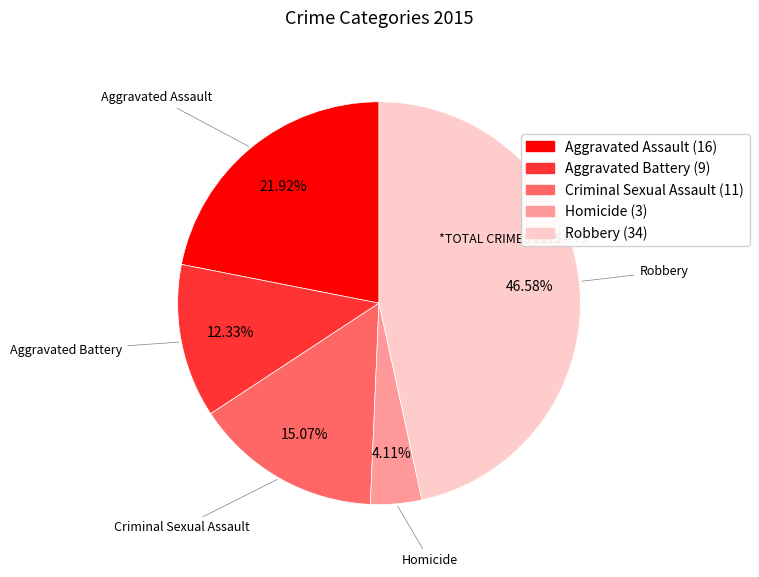

What percentage is the Homicide slice, to the nearest percent?

4%